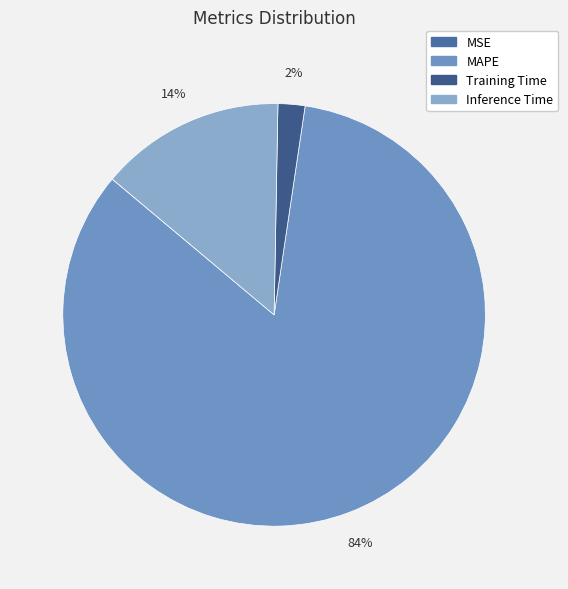

To the nearest percent, what is the difference between the largest and smallest slice percentages?

84%